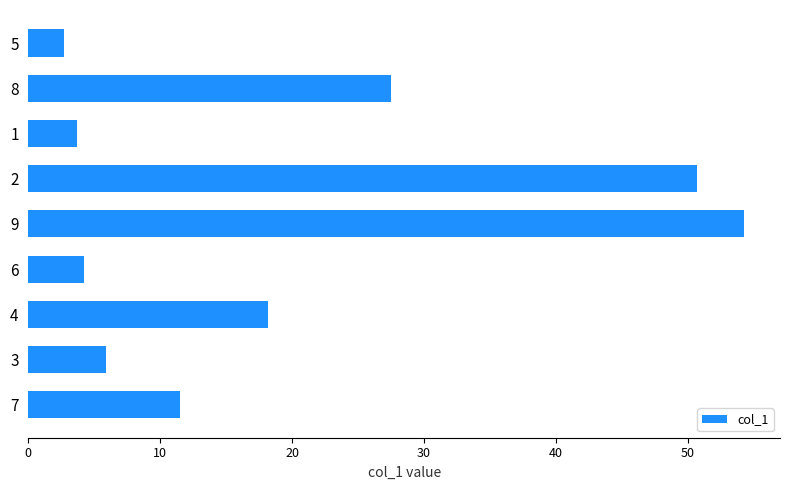

True or false: the data shows 2.7 at 5.

True